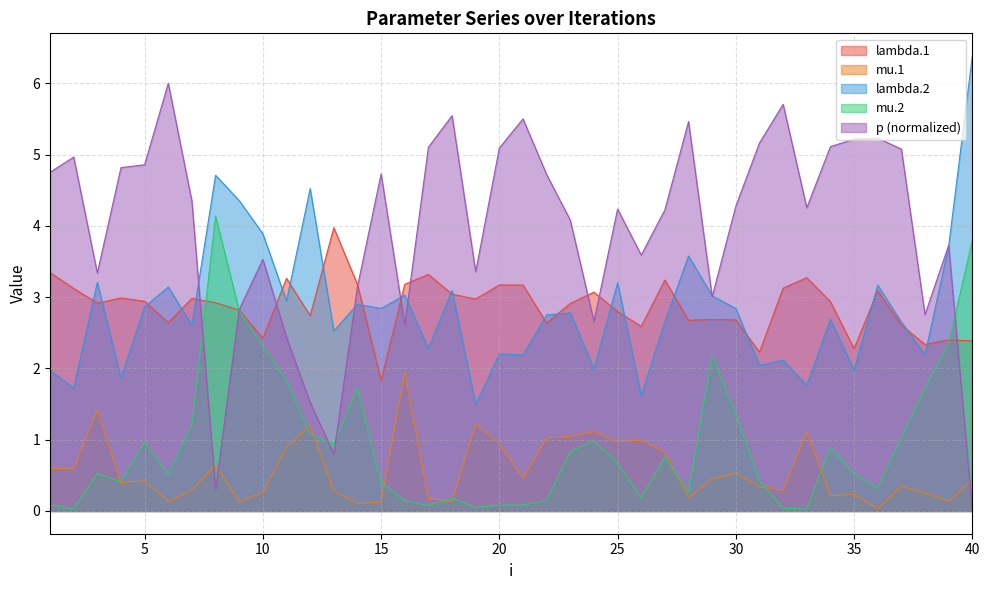

True or false: p has a value of 1.3 at 19.

False